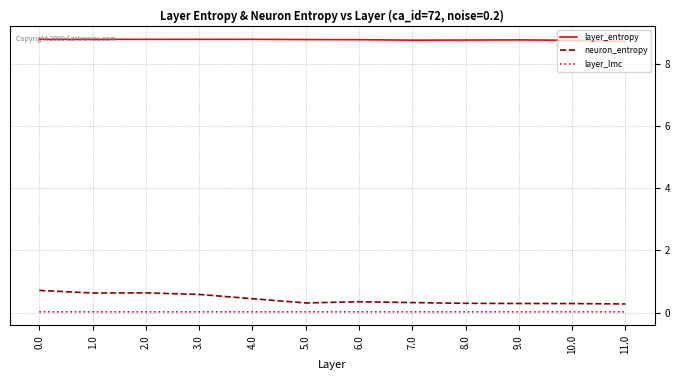

What is the difference between the second highest and minimum values in the neuron_entropy series?

0.4